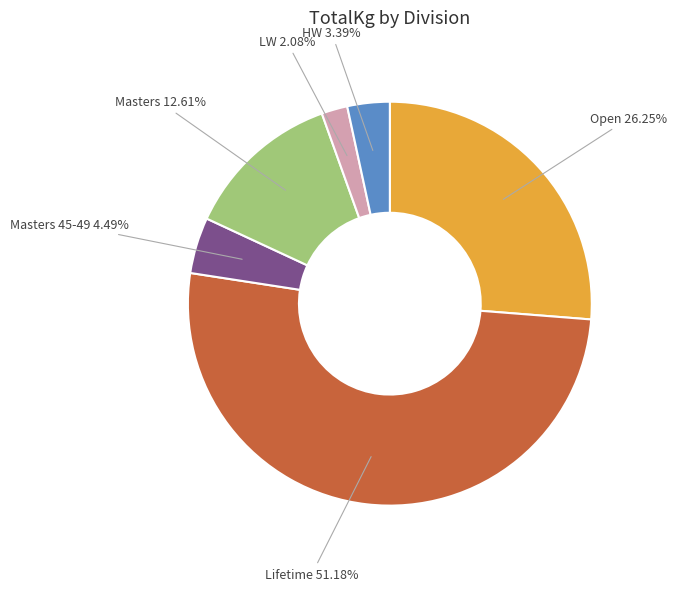

Does any single category account for the majority?

Yes